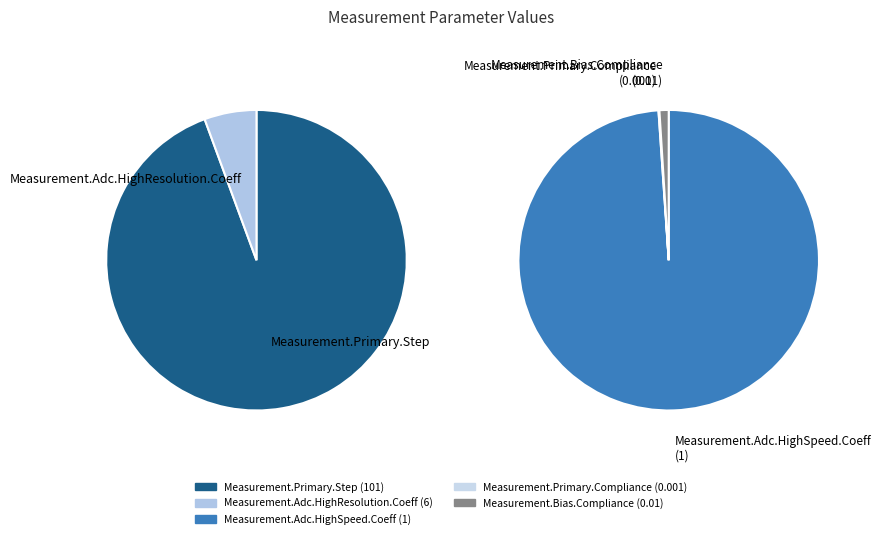

Is Measurement.Primary.Step the majority of the pie?

Yes